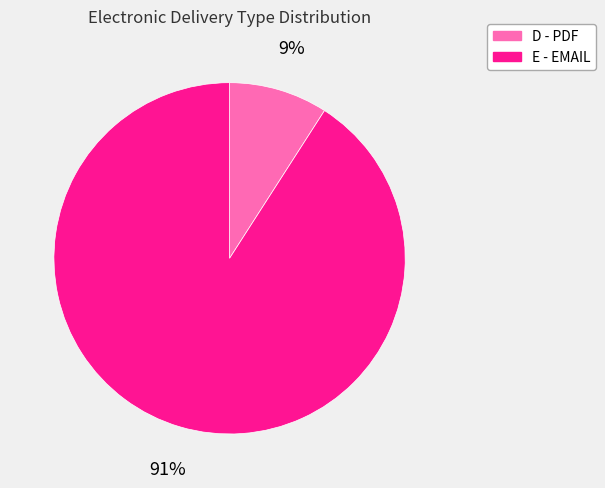

Rank the categories by value from highest to lowest.

E - EMAIL, D - PDF